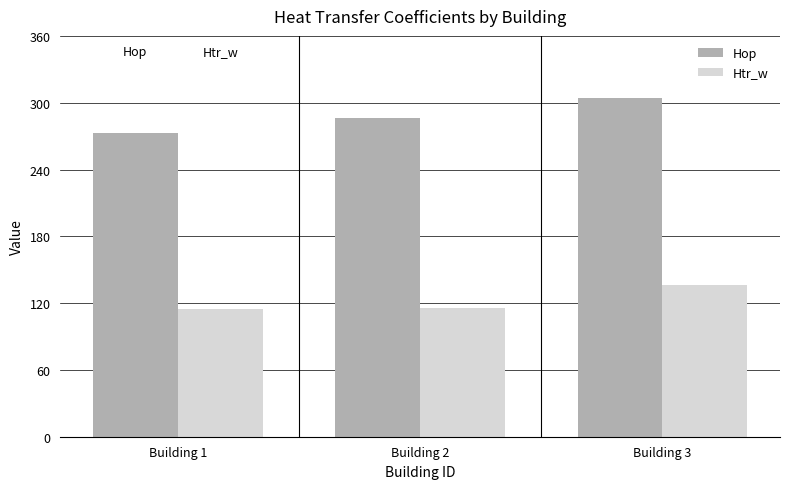

What is the smallest value displayed?

114.3